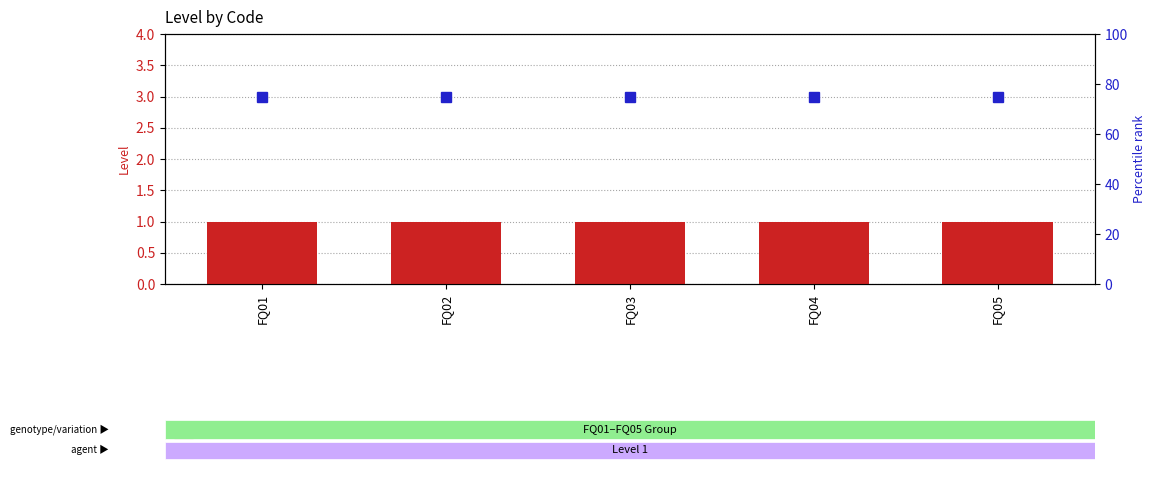

What is the total value across all series at FQ04?

76